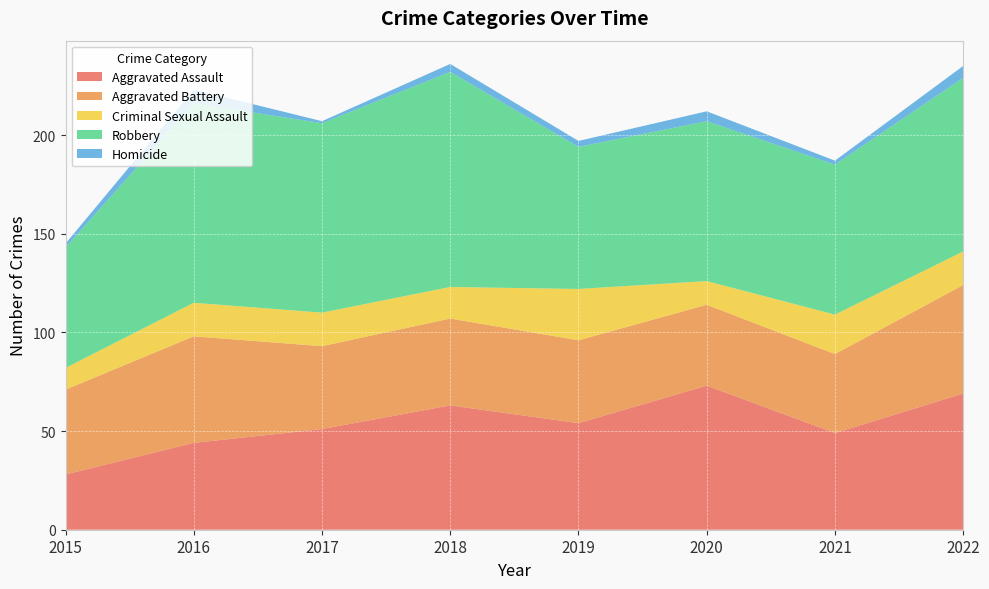

Reading left to right, what are all the values shown in this chart?

Aggravated Assault: 28	44	51	63	54	73	49	69
Aggravated Battery: 43	54	42	44	42	41	40	55
Criminal Sexual Assault: 11	17	17	16	26	12	20	17
Robbery: 61	101	96	109	72	81	76	88
Homicide: 2	7	1	4	3	5	2	6